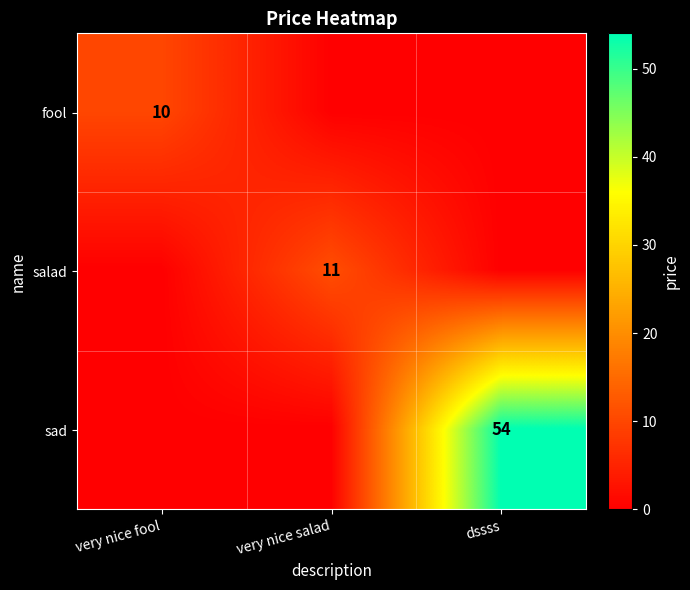

The salad series shows 2 at very nice salad. True or false?

False